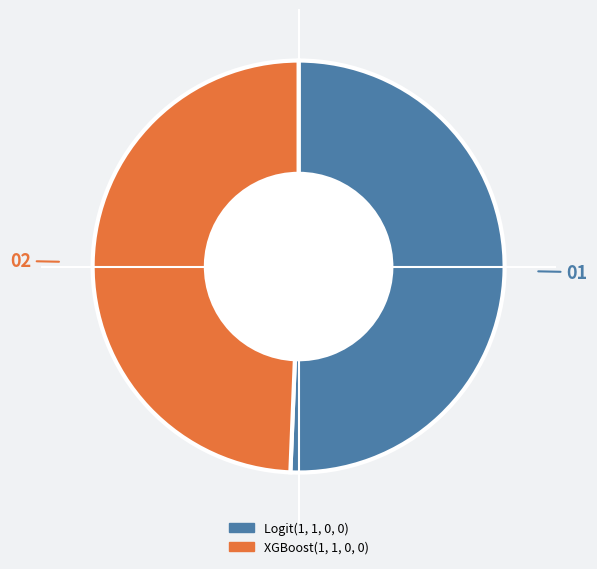

Is the sum of XGBoost(1, 1, 0, 0) and Logit(1, 1, 0, 0) greater than half?

Yes